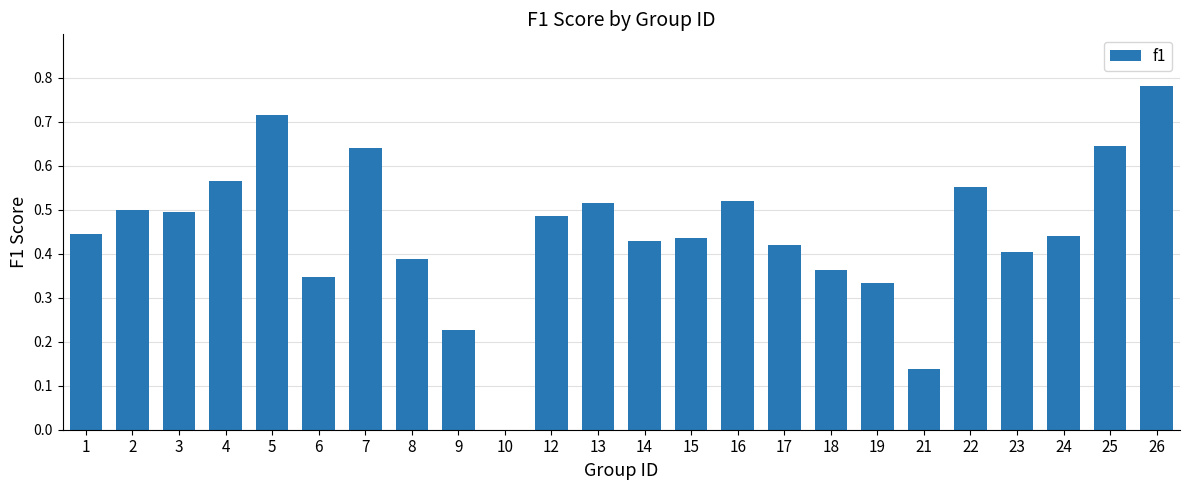

What is the sum of all values?

10.8